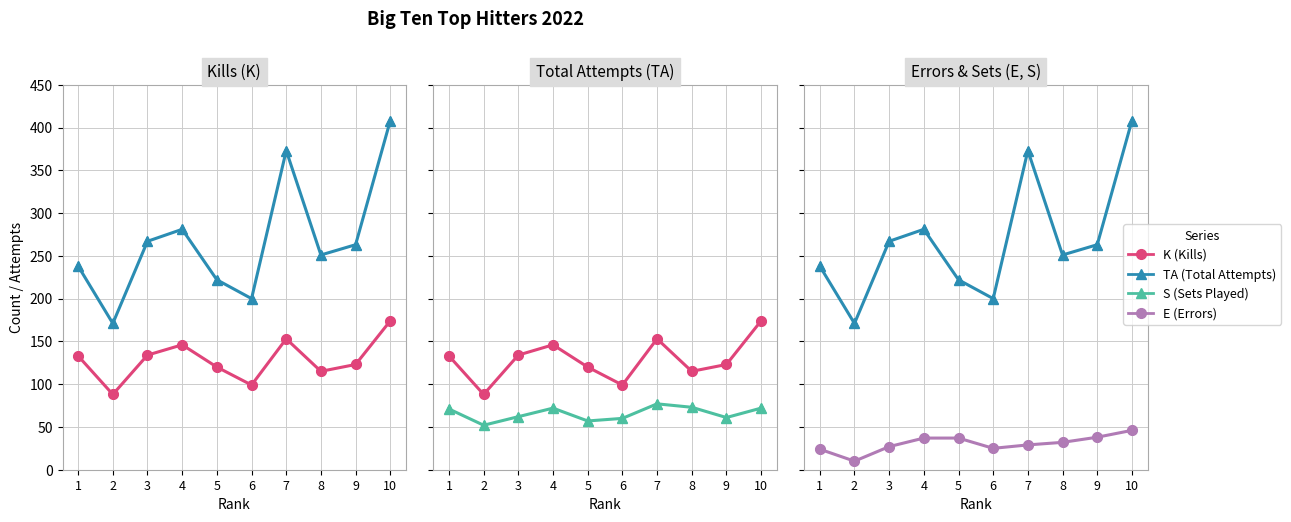

Which series reaches the minimum Y coordinate?

E